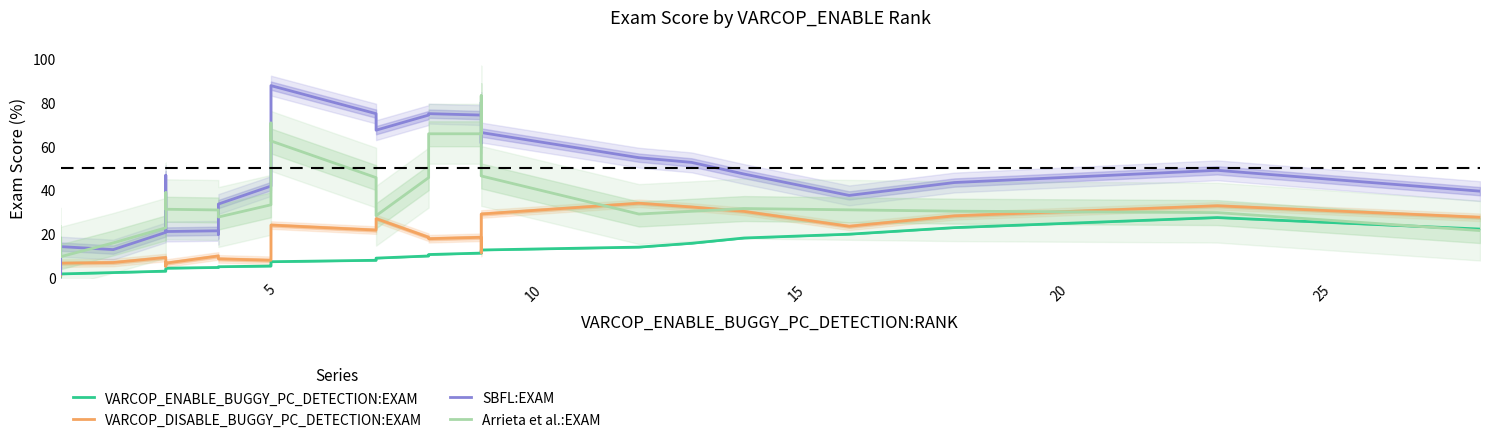

Count the number of categories in the chart.

40